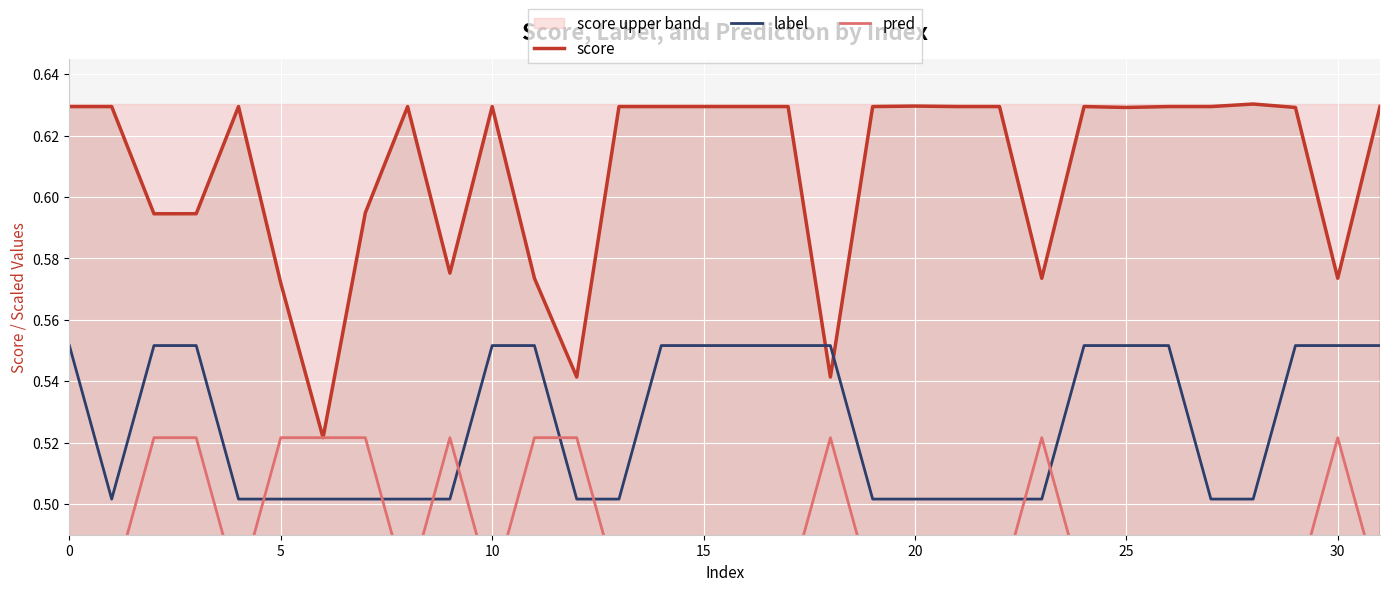

The pred series shows 0.5 at 20. True or false?

True